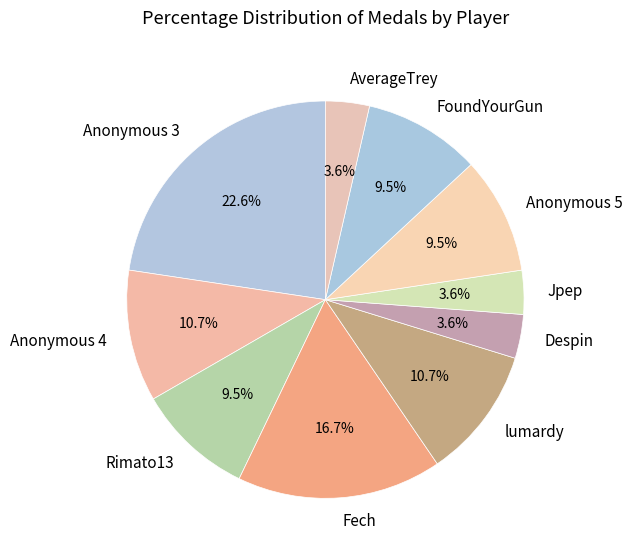

Is it true that Rimato13 is 3% of the pie?

False